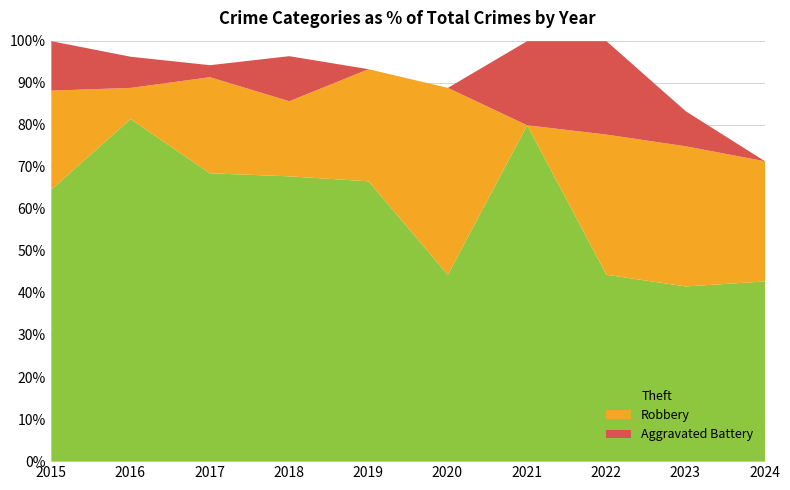

The value of Robbery at 2020 is 2. True or false?

False